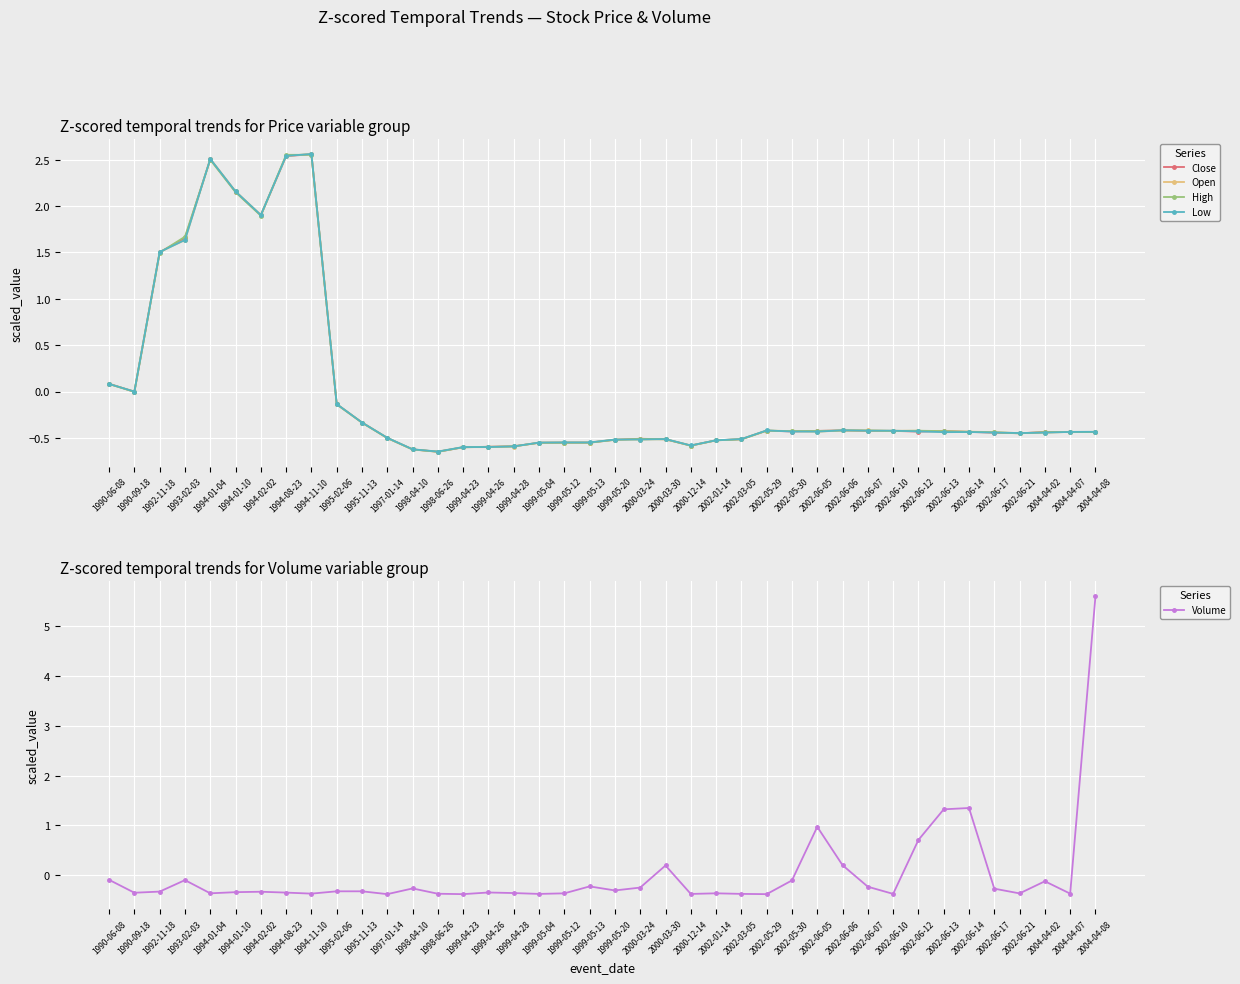

Where do High and Open first cross each other?

1990-06-08 and 1990-09-18